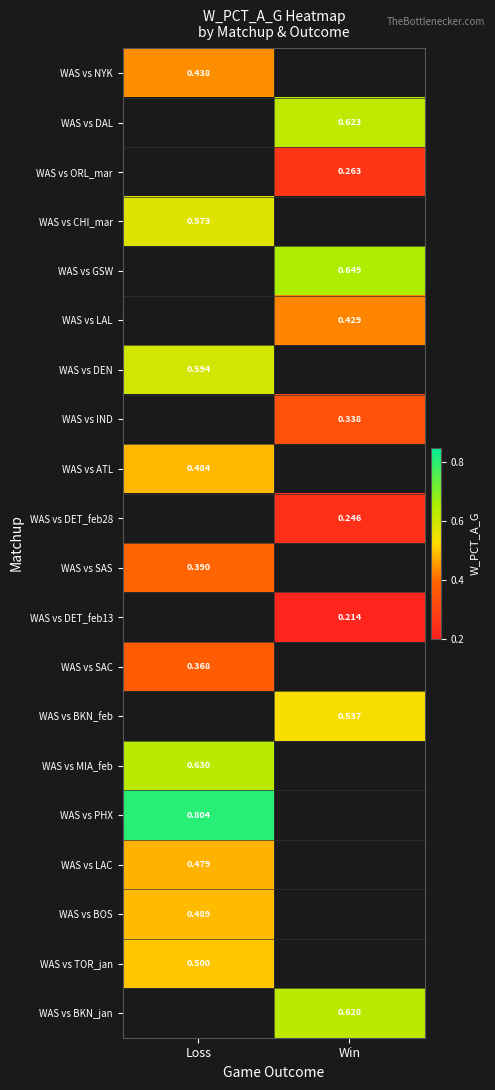

How many values in WAS vs ATL are above zero?

1